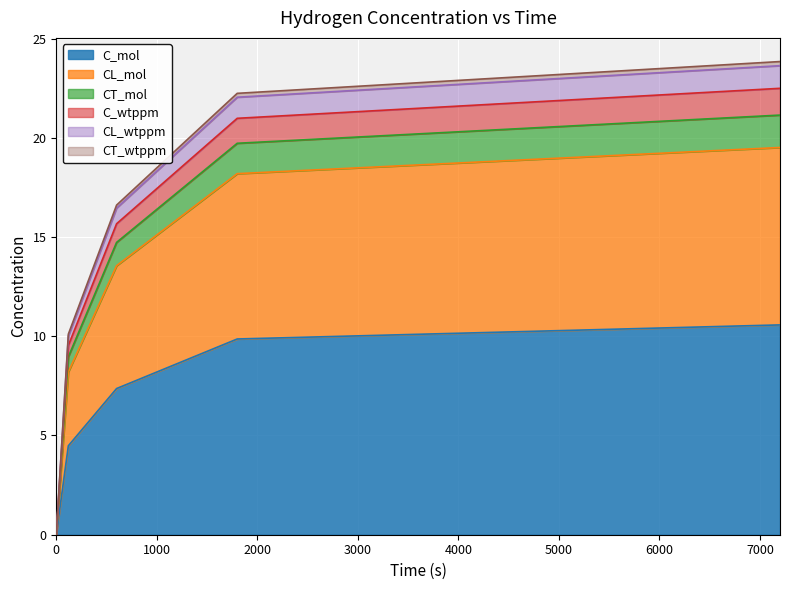

What is the maximum value for C_mol?

10.6